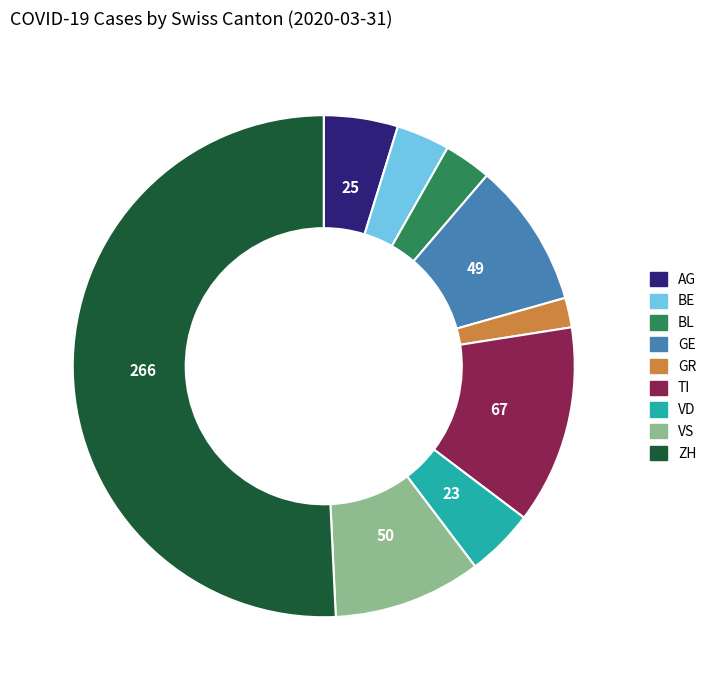

How many segments does this pie chart have?

9